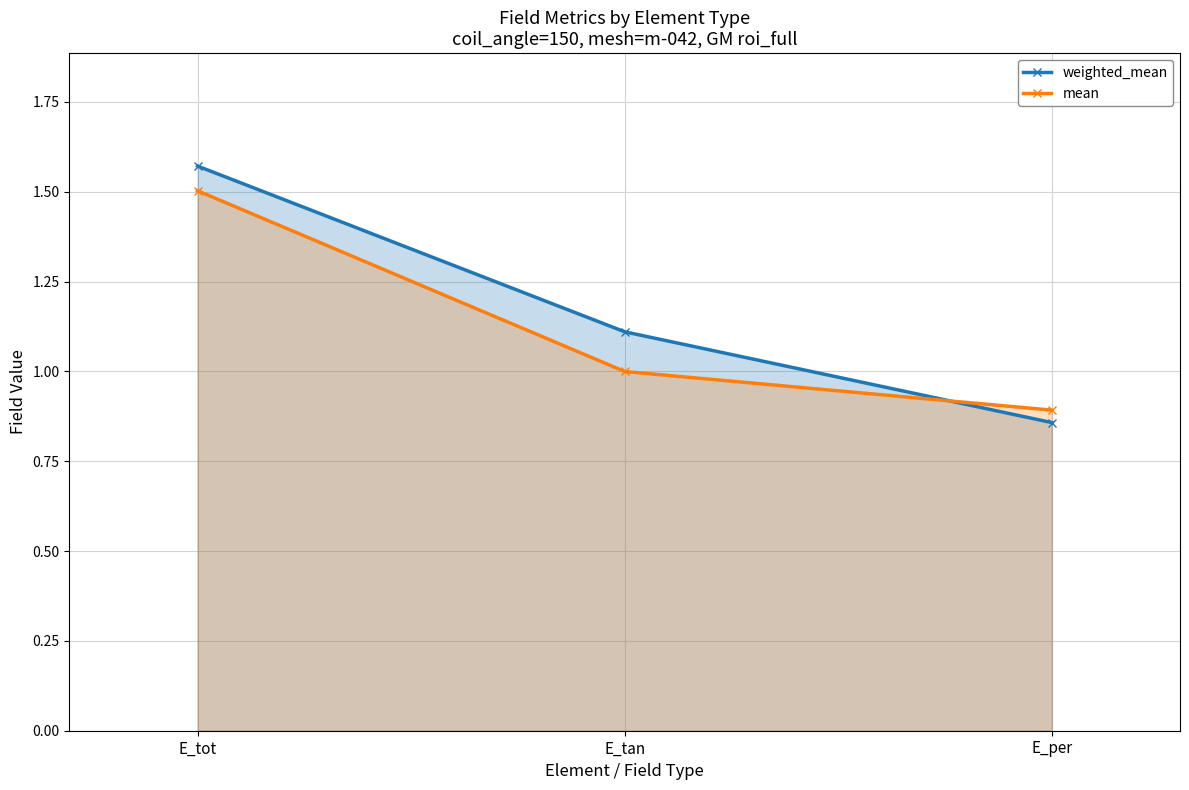

At which category does the chart reach its peak across all series?

E_tot